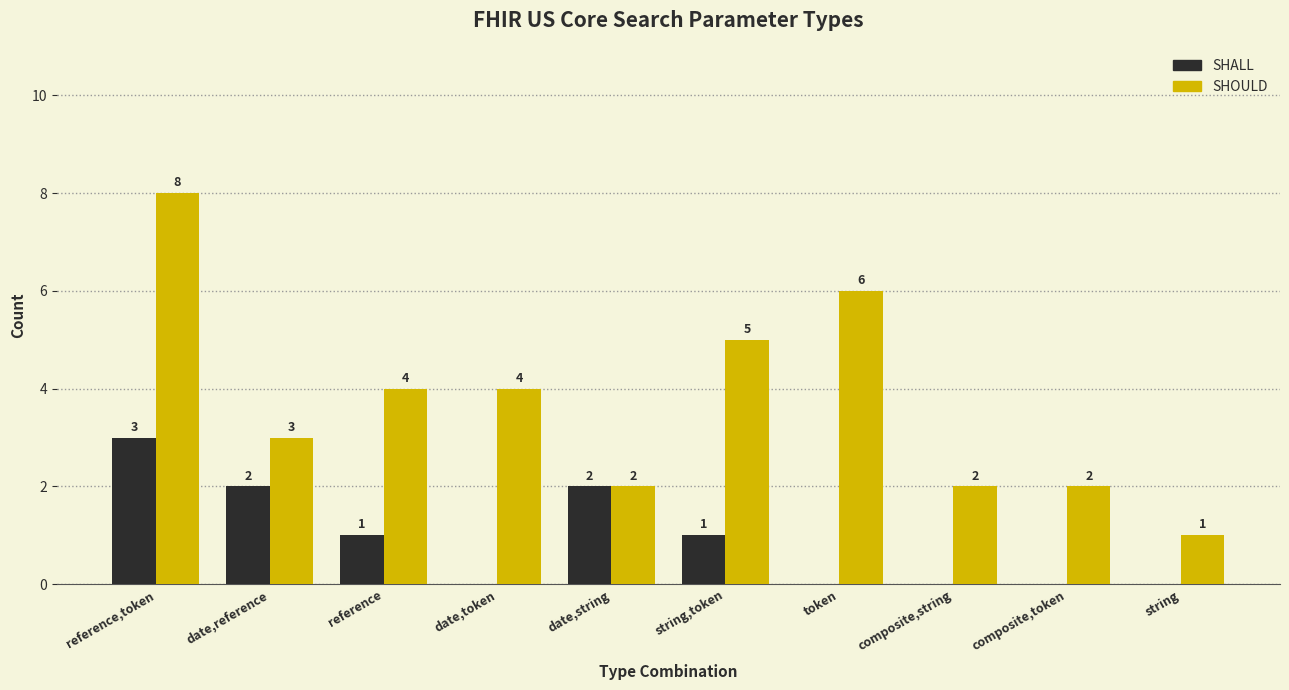

Which series changed the most between string,token and composite,string?

SHOULD